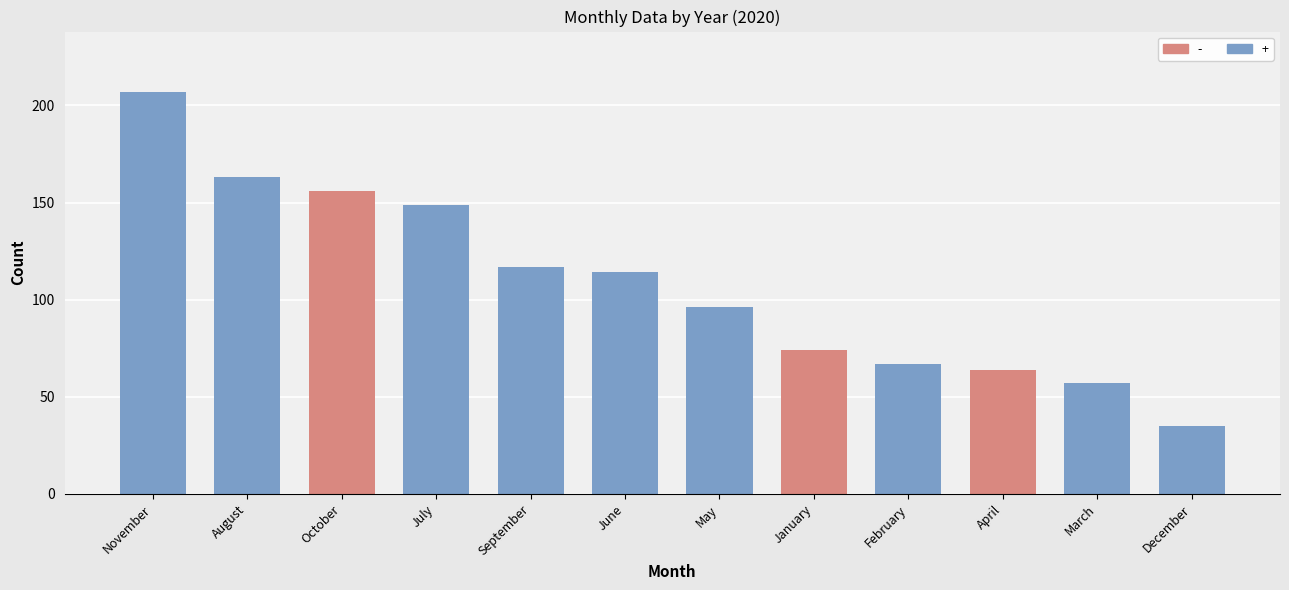

Which label corresponds to the smallest value in the chart?

December